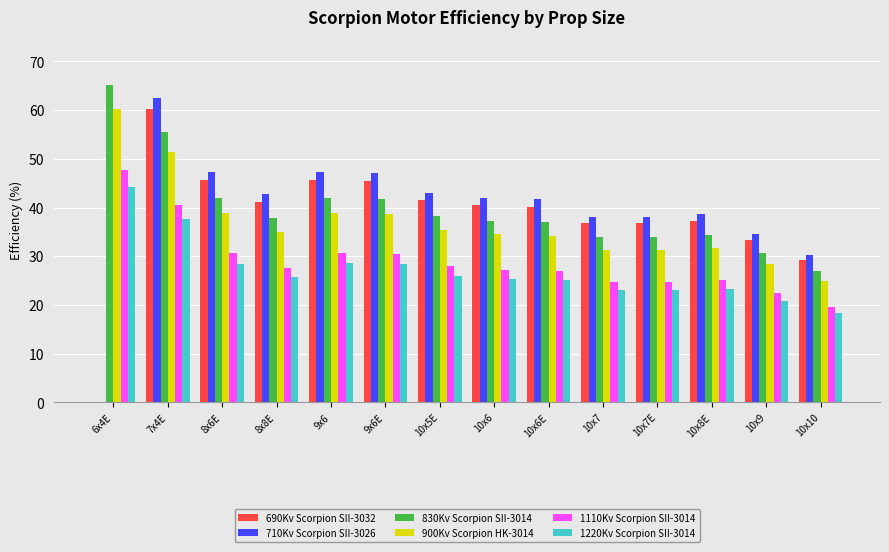

Between 6x4E and 10x7E, which series saw the biggest shift?

710Kv Scorpion SII-3026